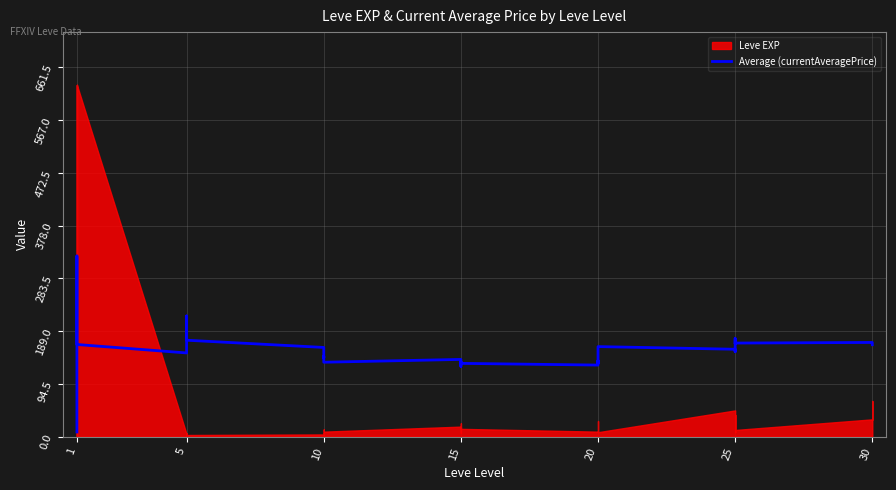

Reading left to right, what are all the values shown in this chart?

8.4	12.9	323.6	244.9	197.9	165.1	150.0	171.0	216.2	199.1	188.2	172.7	159.8	151.0	141.3	144.0	140.9	133.3	138.4	131.9	125.9	134.9	129.2	131.3	128.2	135.7	136.2	131.3	134.7	161.3	156.6	152.1	175.7	170.8	167.0	167.7	168.7	168.0	164.7	164.6